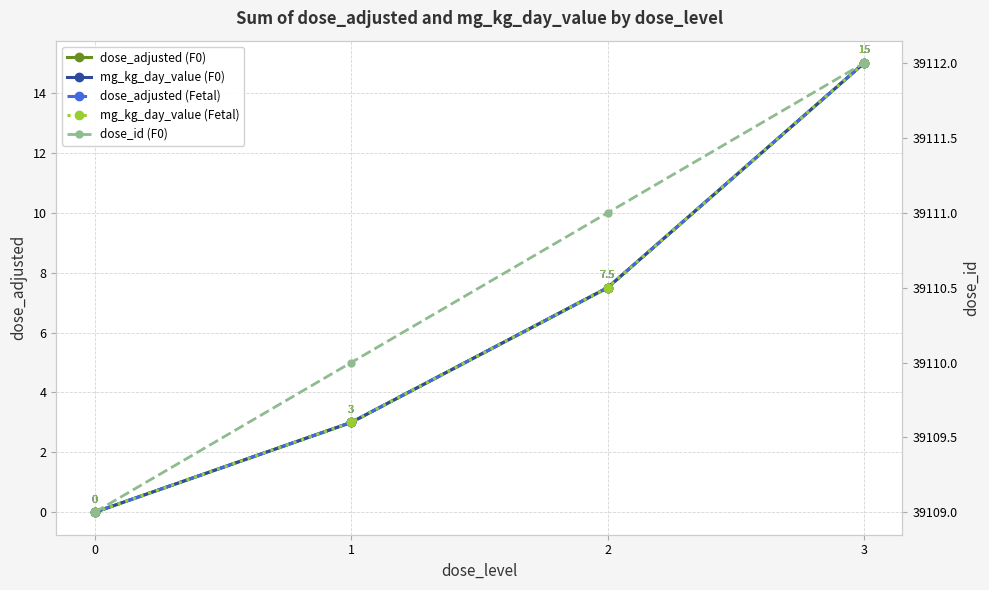

What is the maximum value for dose_id (F0)?

39112.0